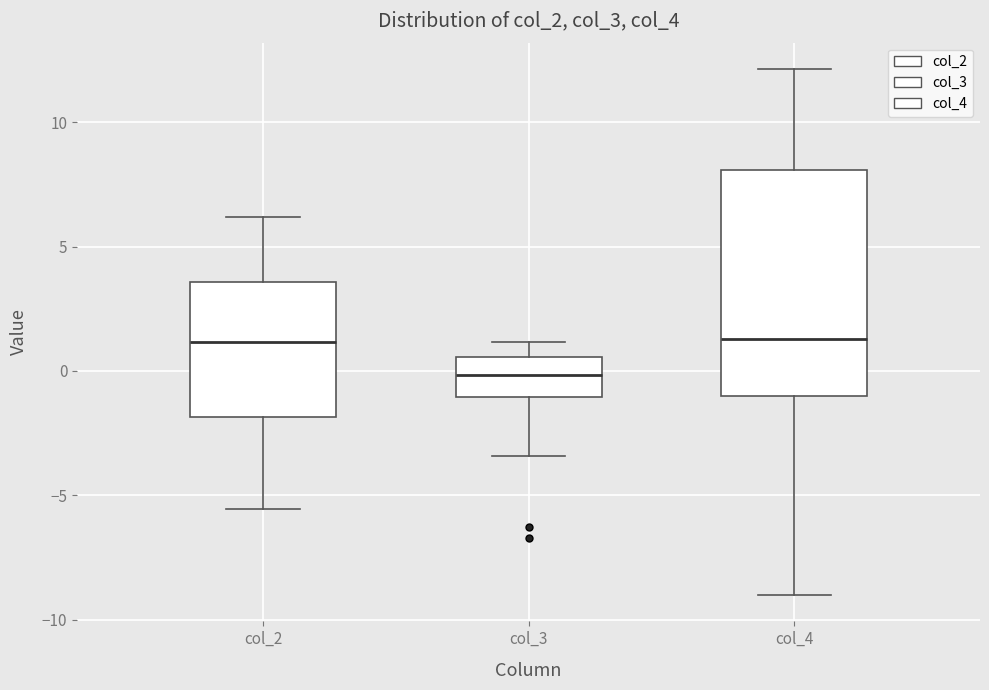

Comparing the boxes themselves (not the whiskers), which one is the tallest?

col_4